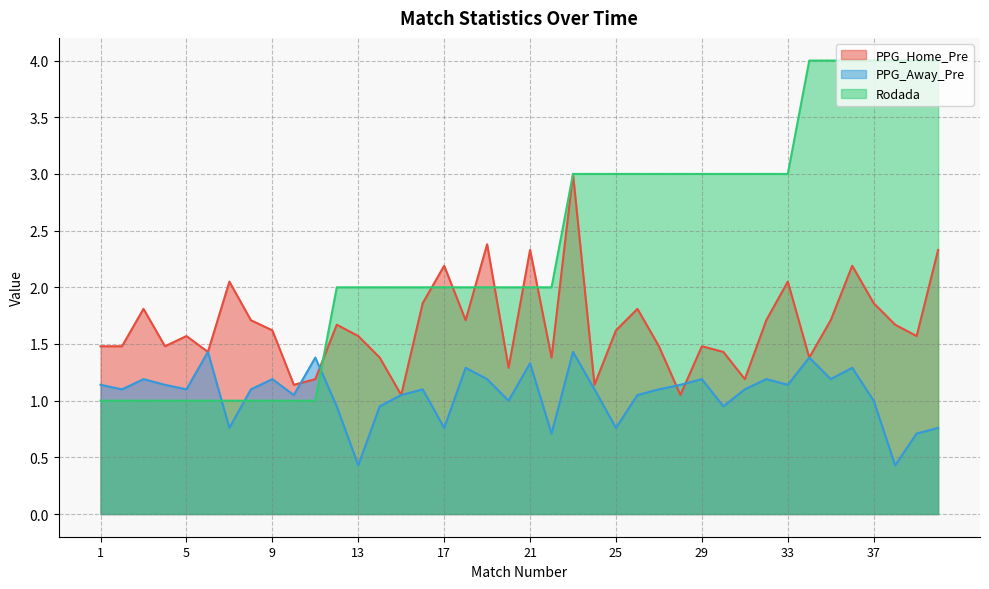

What is the maximum value for PPG_Away_Pre?

1.4